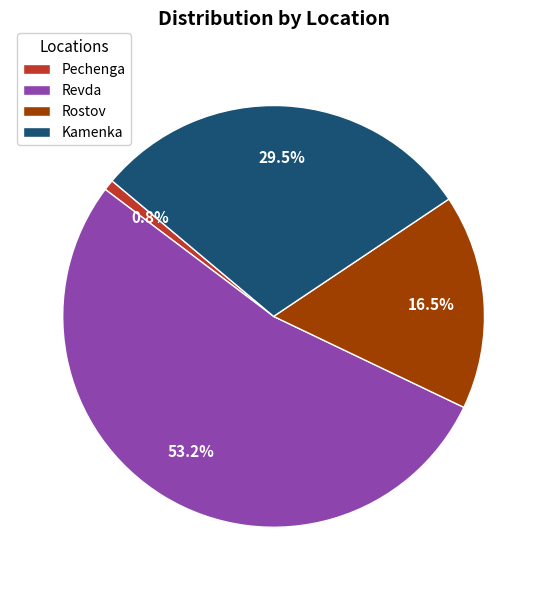

What is the ratio of the value at Revda to the value at Kamenka?

1.8